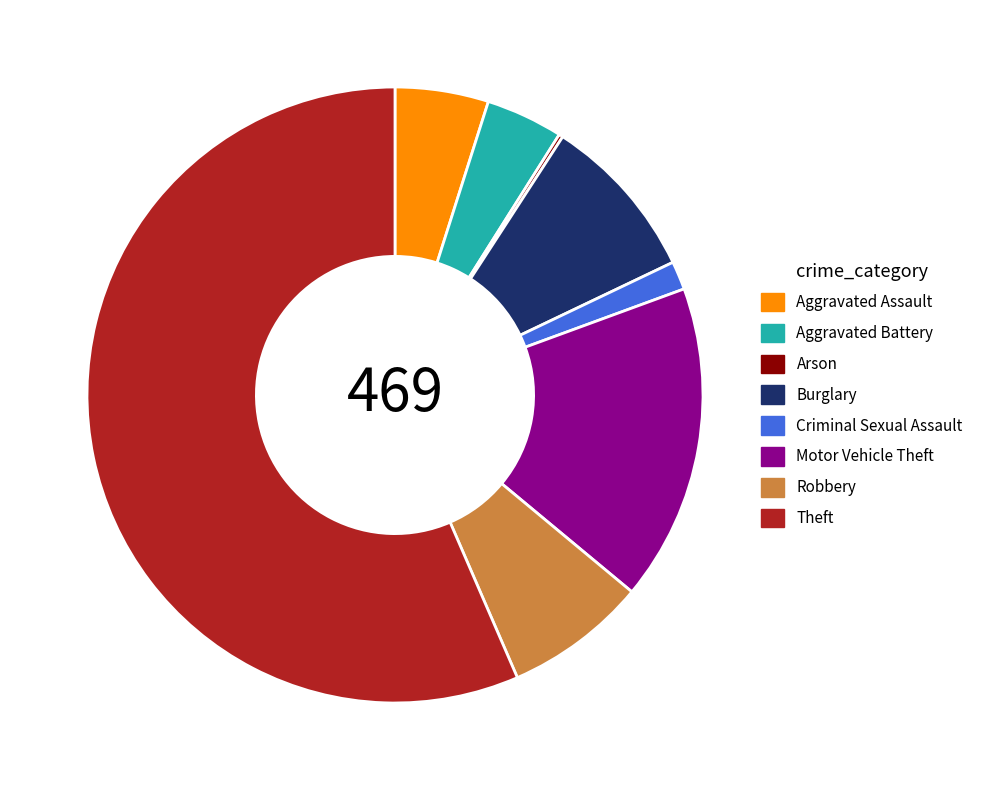

The Burglary slice represents 1% of the pie. True or false?

False